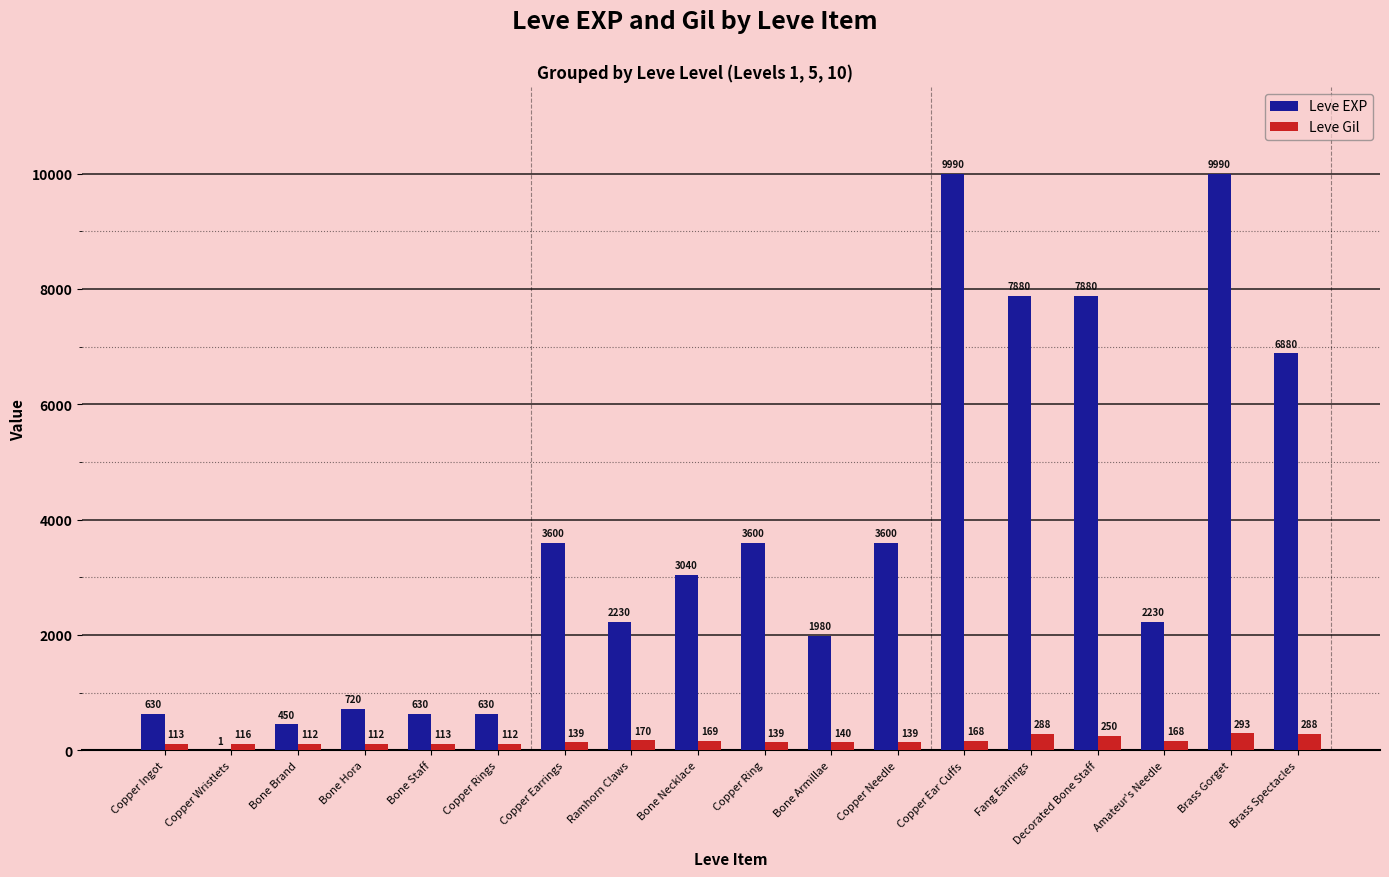

How many groups of bars are there?

18